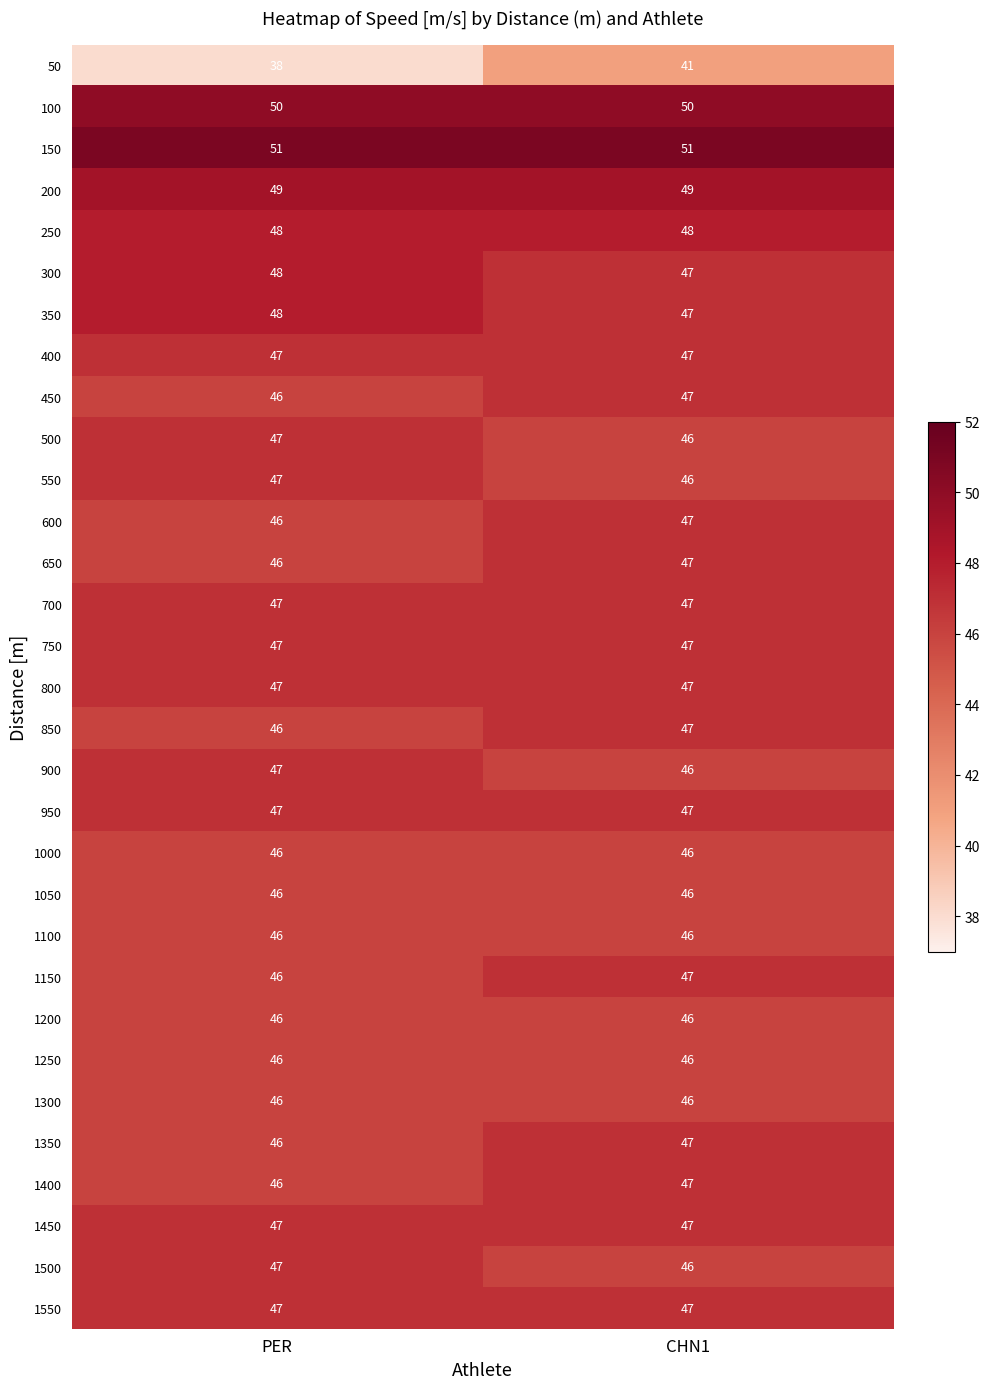

Read the 1550 value at PER.

47